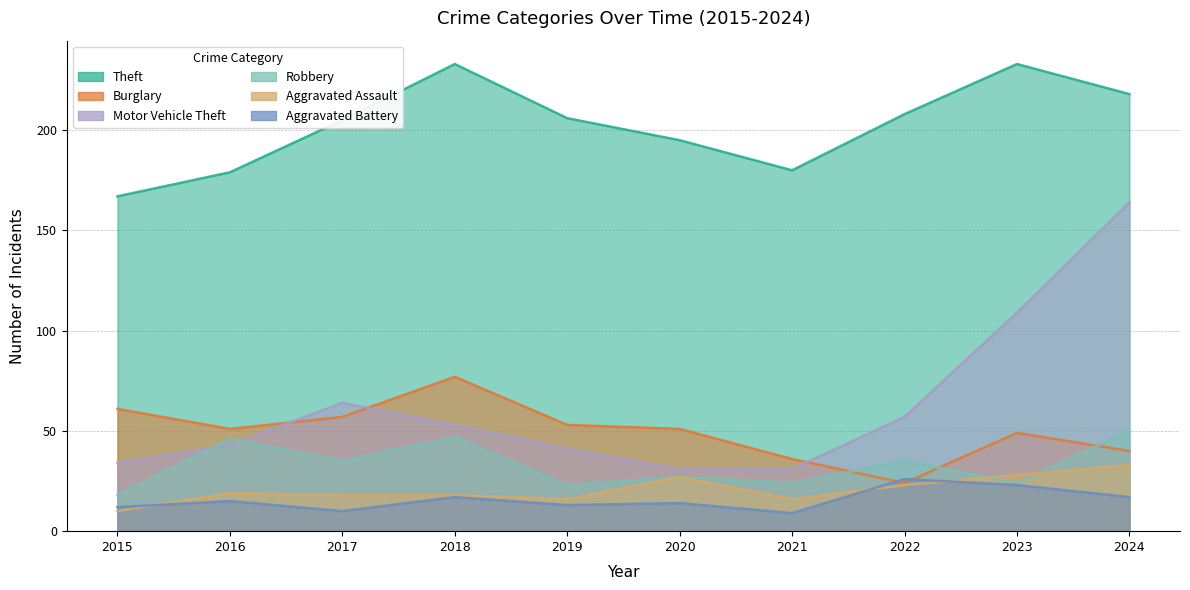

Reading right to left, transcribe all the data shown in this chart.

Theft: 218	233	208	180	195	206	233	205	179	167
Burglary: 40	49	24	36	51	53	77	57	51	61
Motor Vehicle Theft: 164	109	57	31	31	41	53	64	43	34
Robbery: 50	24	35	24	27	23	47	35	46	18
Aggravated Assault: 33	28	23	16	27	16	18	18	19	10
Aggravated Battery: 17	23	26	9	14	13	17	10	15	12